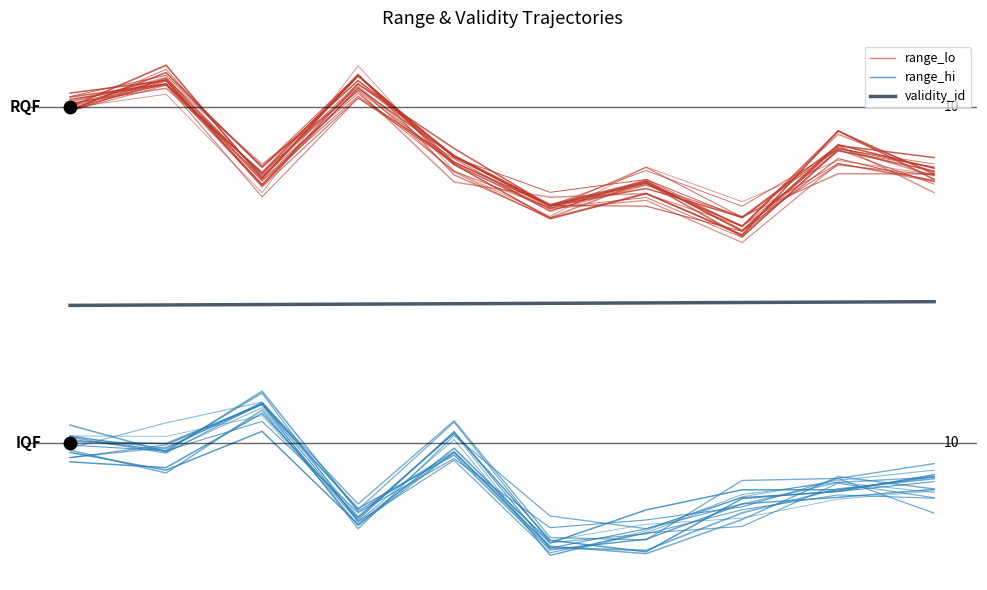

Which series contains the lowest Y value?

range_hi